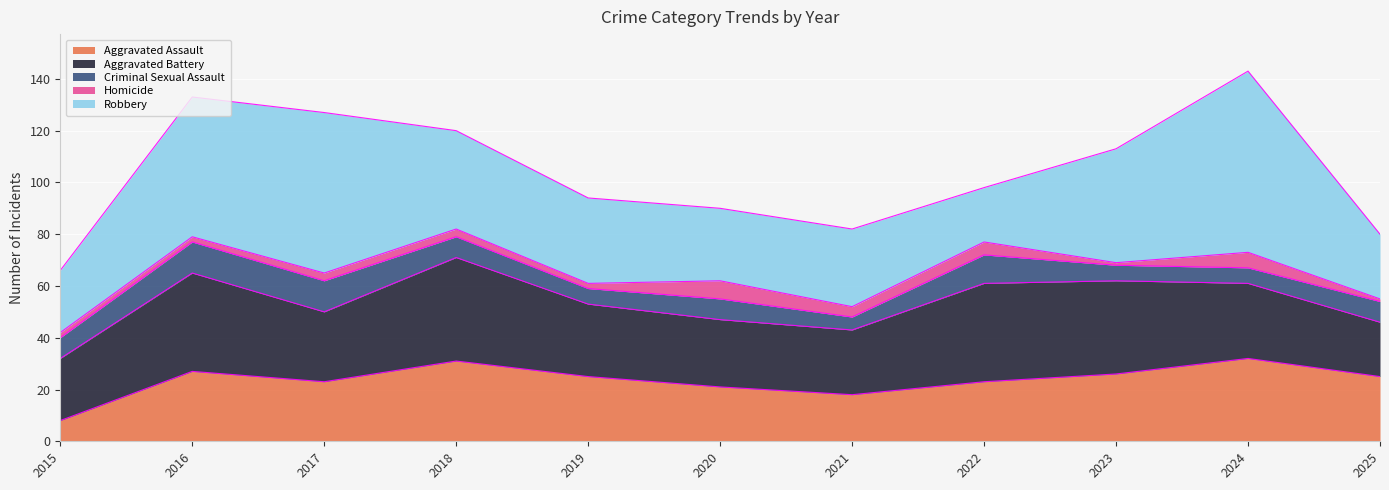

At which category is the sum across all series the highest?

2024